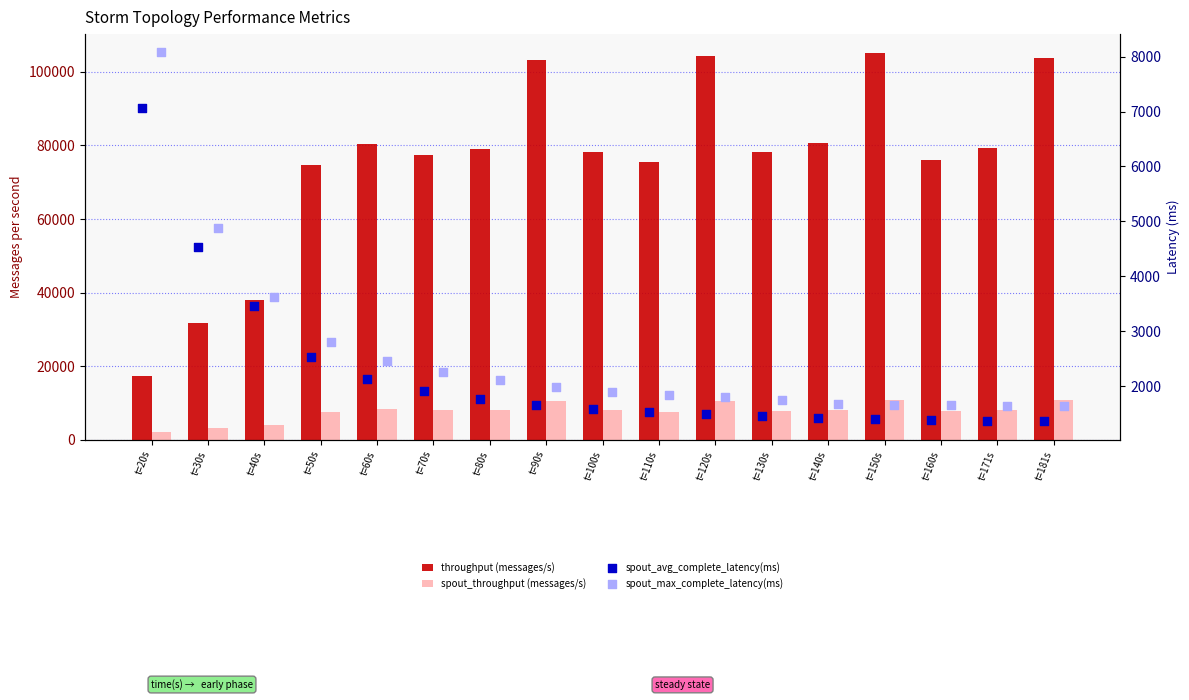

Is the value of spout_throughput (messages/s) at t=30s greater than the value of throughput (messages/s) at t=20s?

No